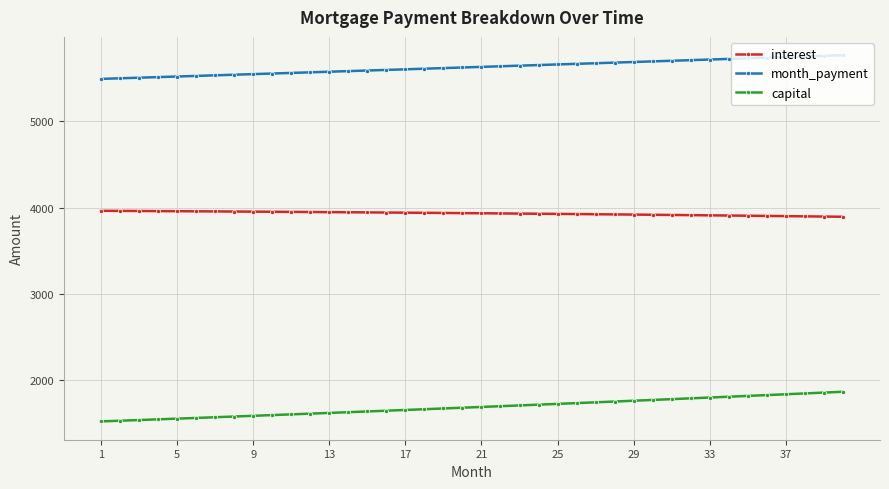

Does the chart display data point markers on the line(s)?

Yes